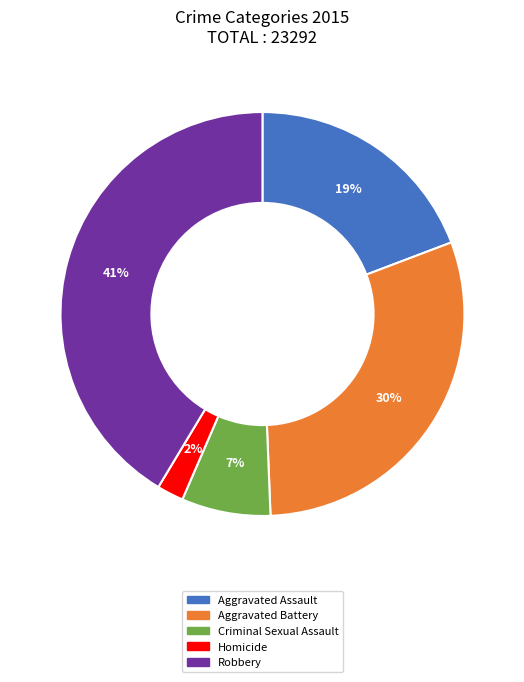

Combined, do Aggravated Assault and Criminal Sexual Assault account for over 50%?

No